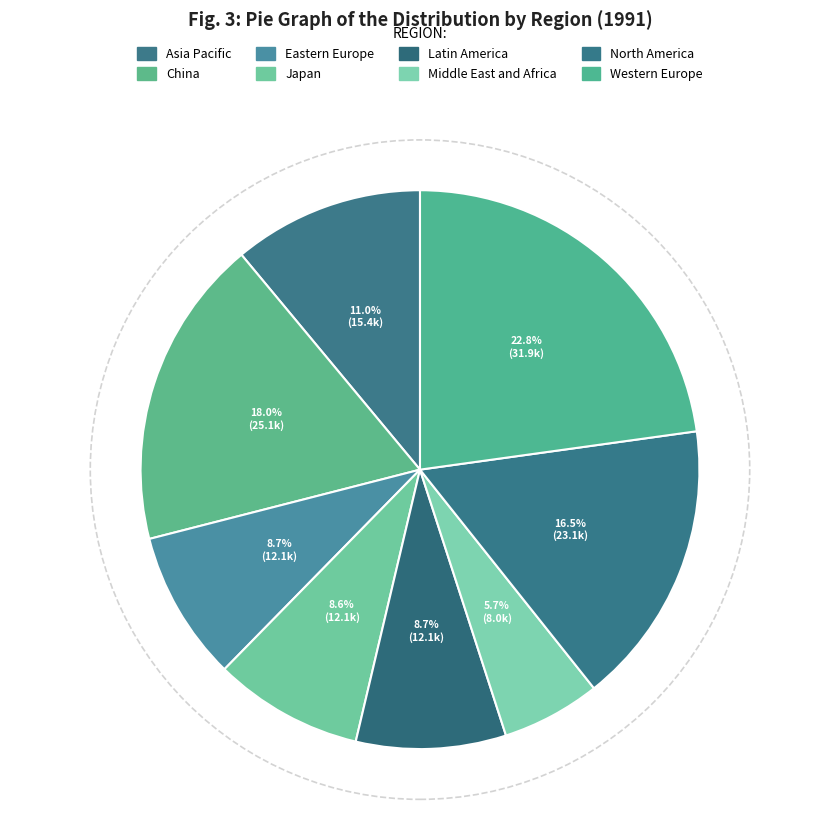

How many slices are in this pie chart?

8